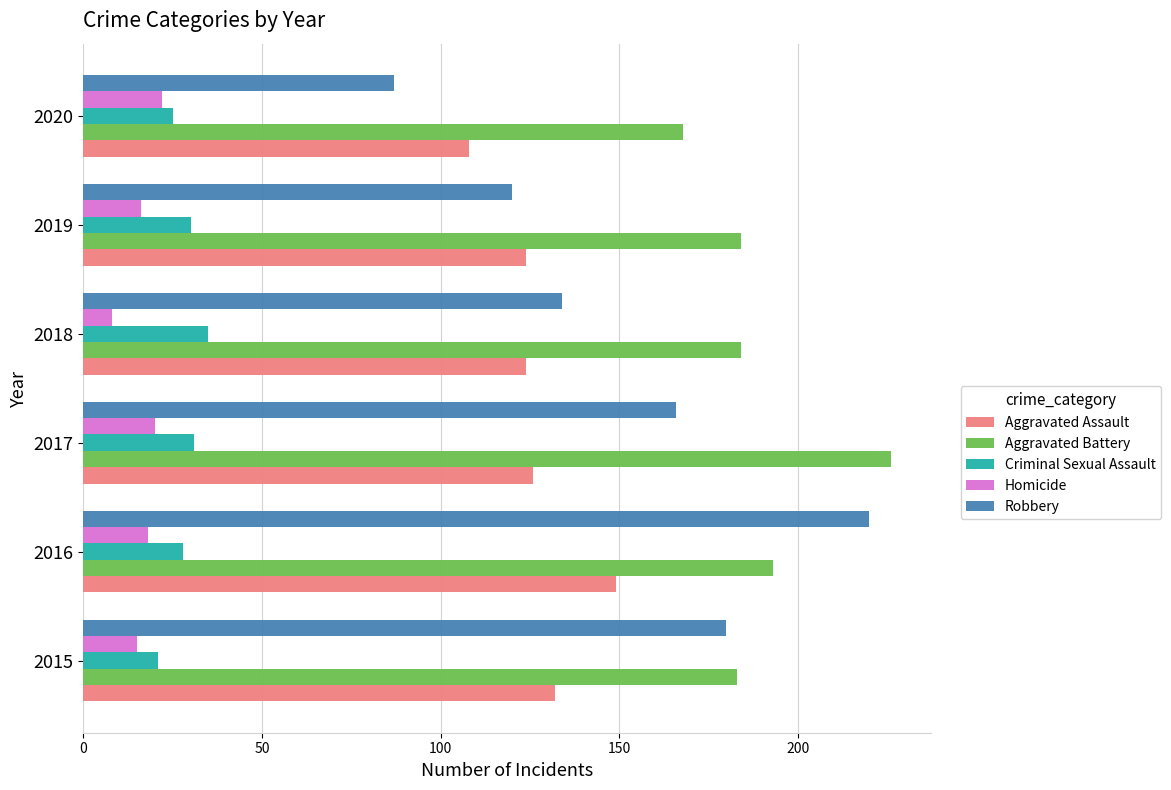

What is the total value across all series at 2018?

485